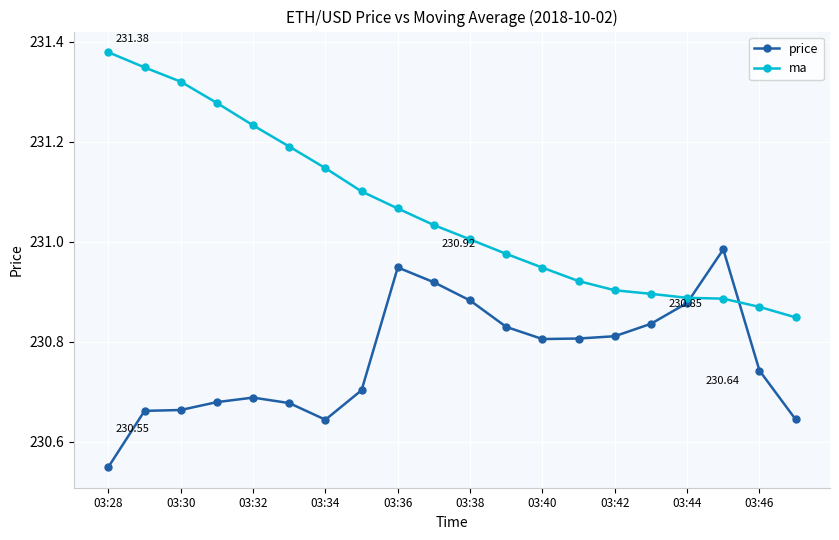

Does the chart display data point markers on the line(s)?

Yes